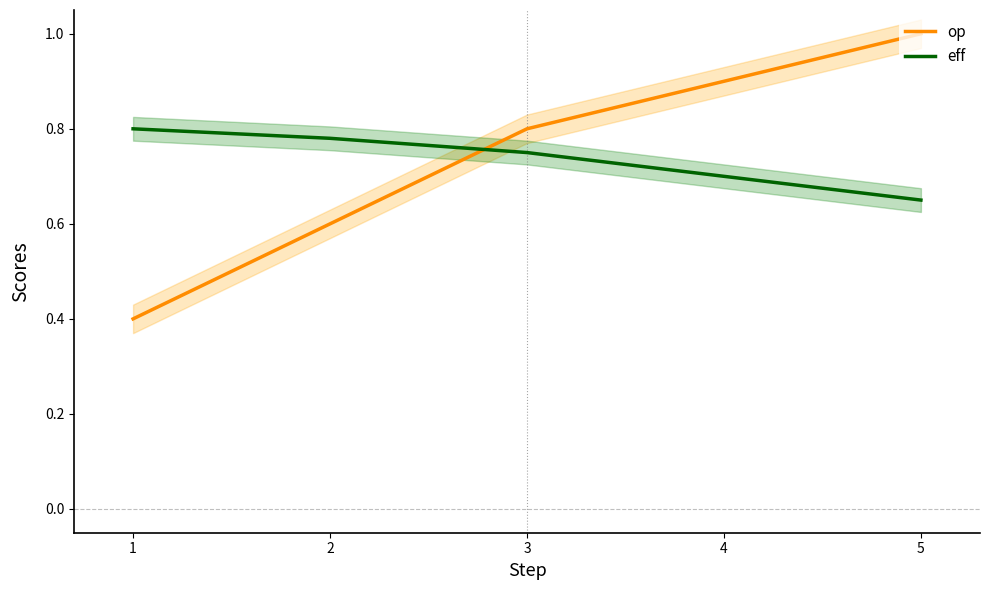

What is the difference between the second highest and minimum values in the op series?

0.5